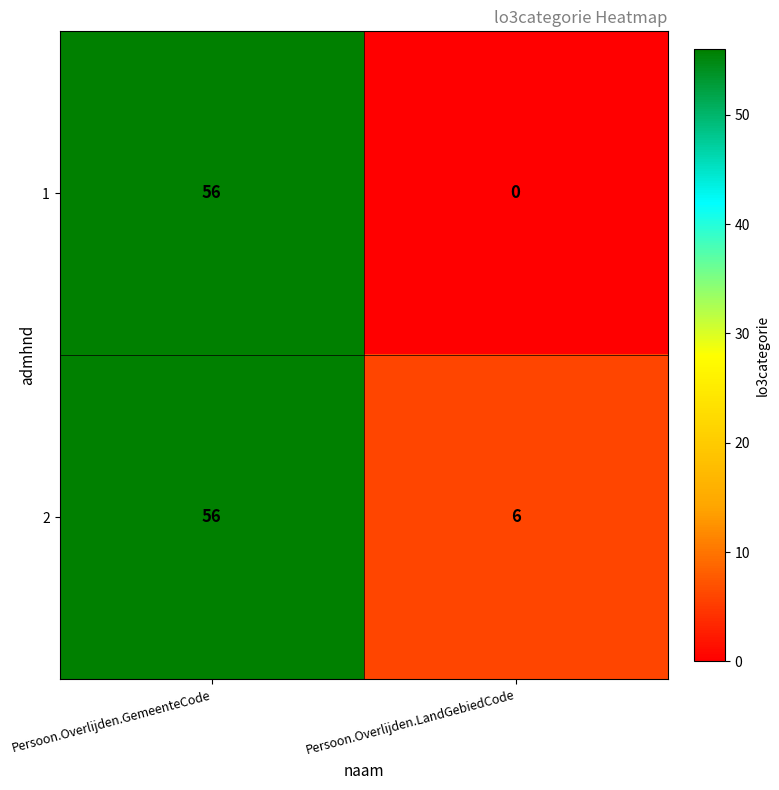

What is the difference between the 2 values at Persoon.Overlijden.GemeenteCode and Persoon.Overlijden.LandGebiedCode?

50